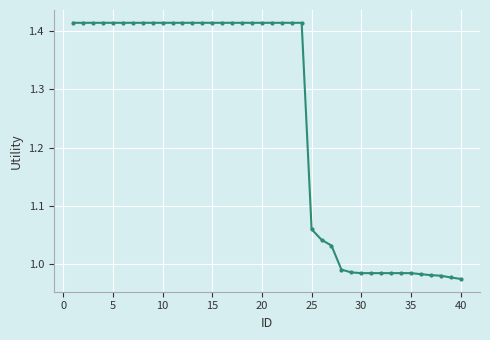

What is the average value?

1.2